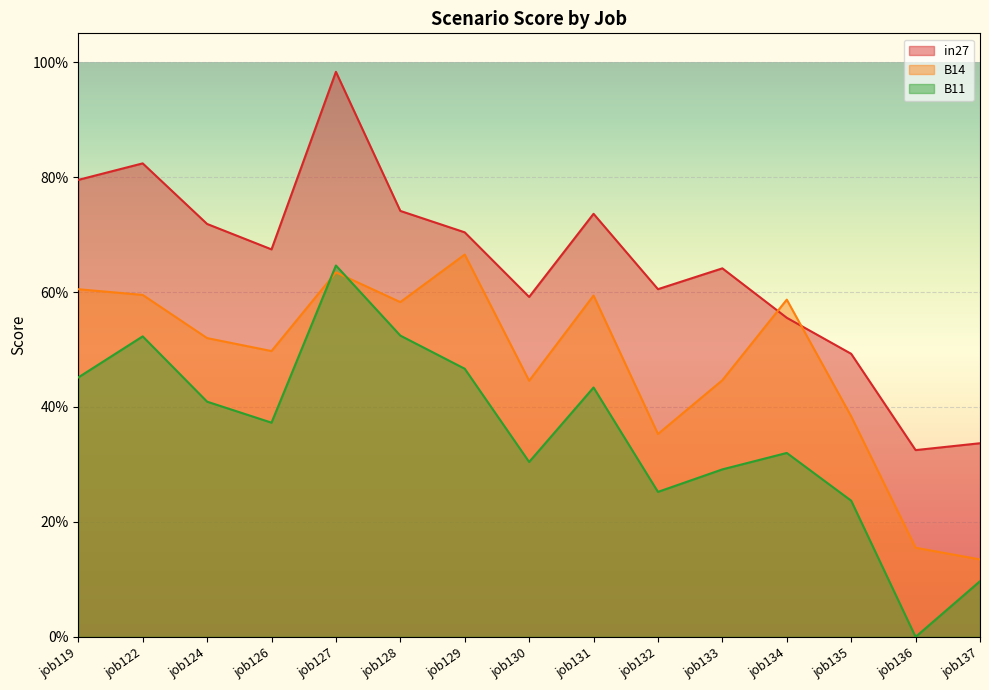

Reading left to right, what are all the values shown in this chart?

in27: job119=0.8	job122=0.8	job124=0.7	job126=0.7	job127=1.0	job128=0.7	job129=0.7	job130=0.6	job131=0.7	job132=0.6	job133=0.6	job134=0.6	job135=0.5	job136=0.3	job137=0.3
B14: job119=0.6	job122=0.6	job124=0.5	job126=0.5	job127=0.6	job128=0.6	job129=0.7	job130=0.4	job131=0.6	job132=0.4	job133=0.4	job134=0.6	job135=0.4	job136=0.2	job137=0.1
B11: job119=0.5	job122=0.5	job124=0.4	job126=0.4	job127=0.6	job128=0.5	job129=0.5	job130=0.3	job131=0.4	job132=0.3	job133=0.3	job134=0.3	job135=0.2	job136=0.0	job137=0.1